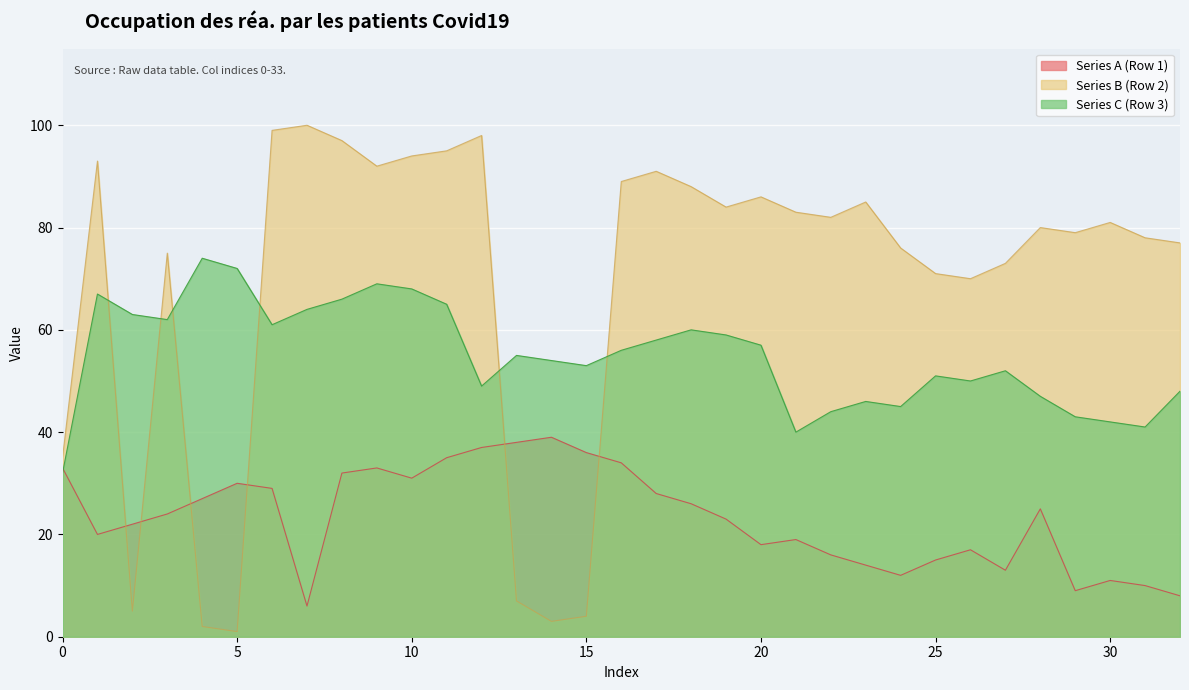

Which series has the largest total across all categories?

Series B (Row 2)